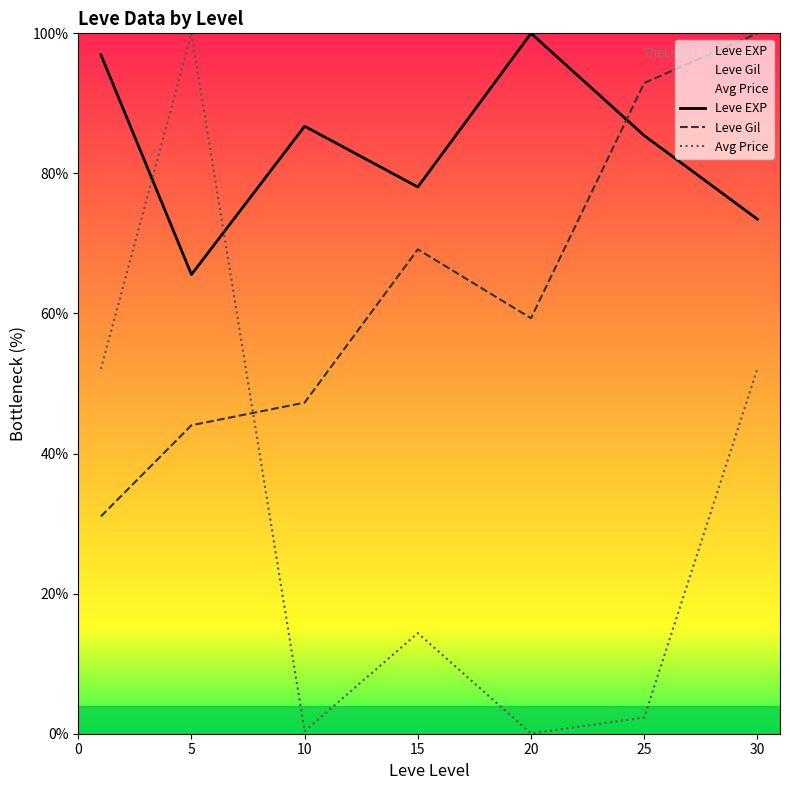

Count the number of categories in the chart.

7